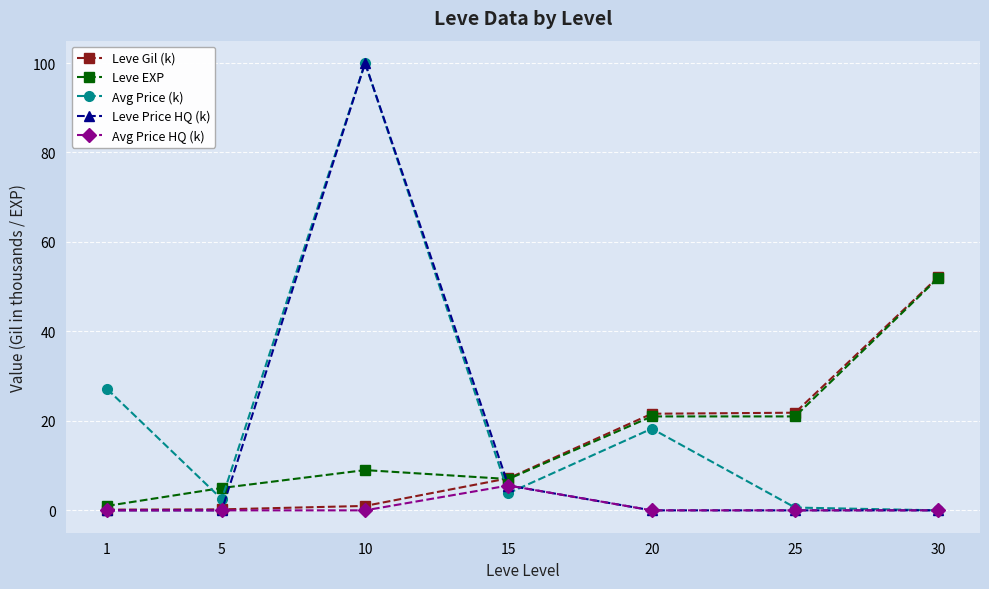

What is the difference between the highest and lowest values at 1?

27.1